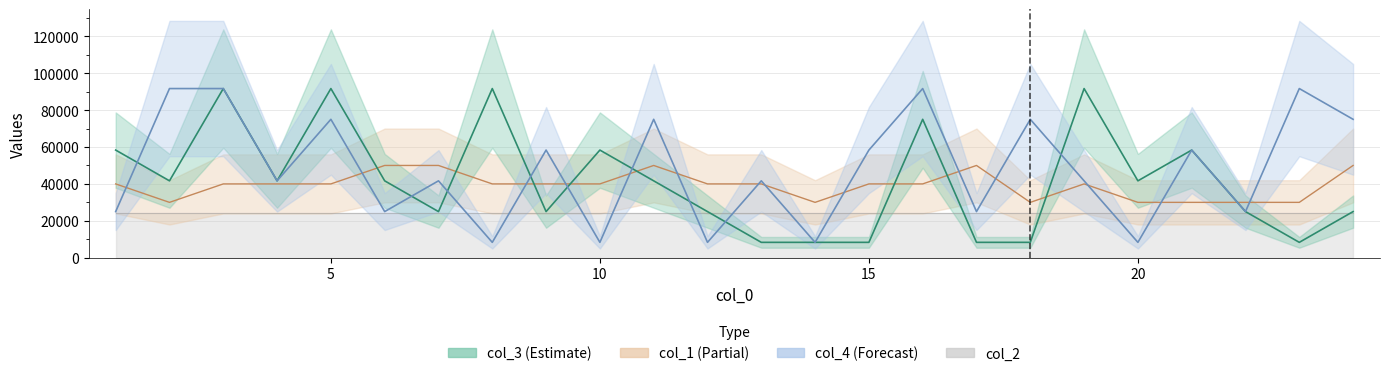

At which category does col_1 reach its first local valley?

2